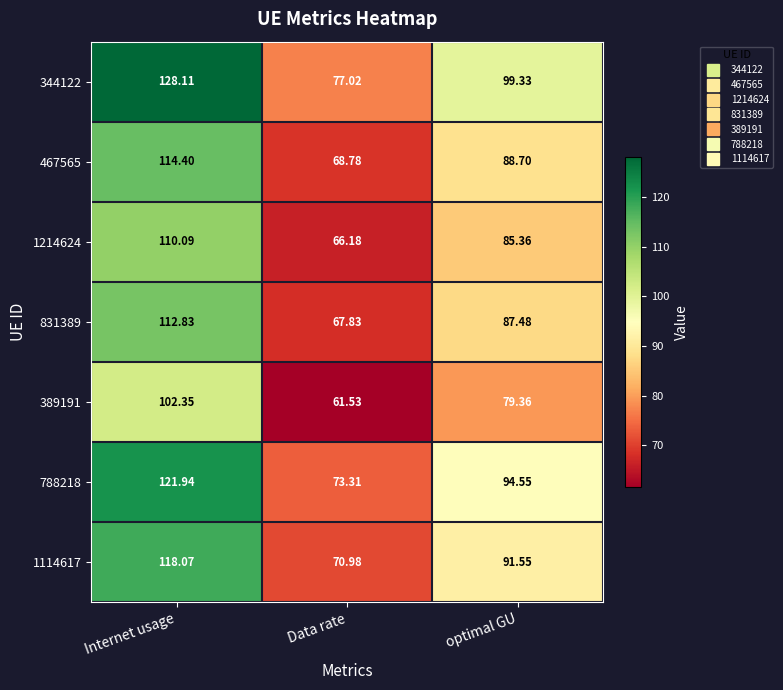

Rank the categories by 1214624 value from lowest to highest.

Data rate, optimal GU, Internet usage